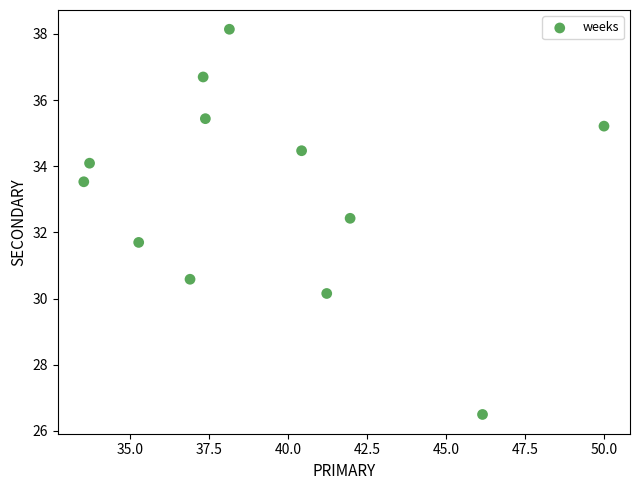

What is the range of Y values (max minus min)?

11.6